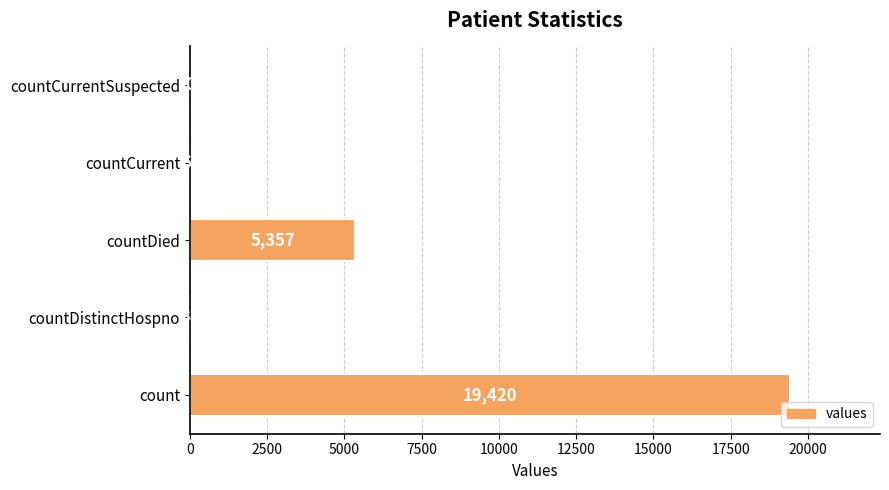

Is it true that the value at countCurrentSuspected is -11497?

False